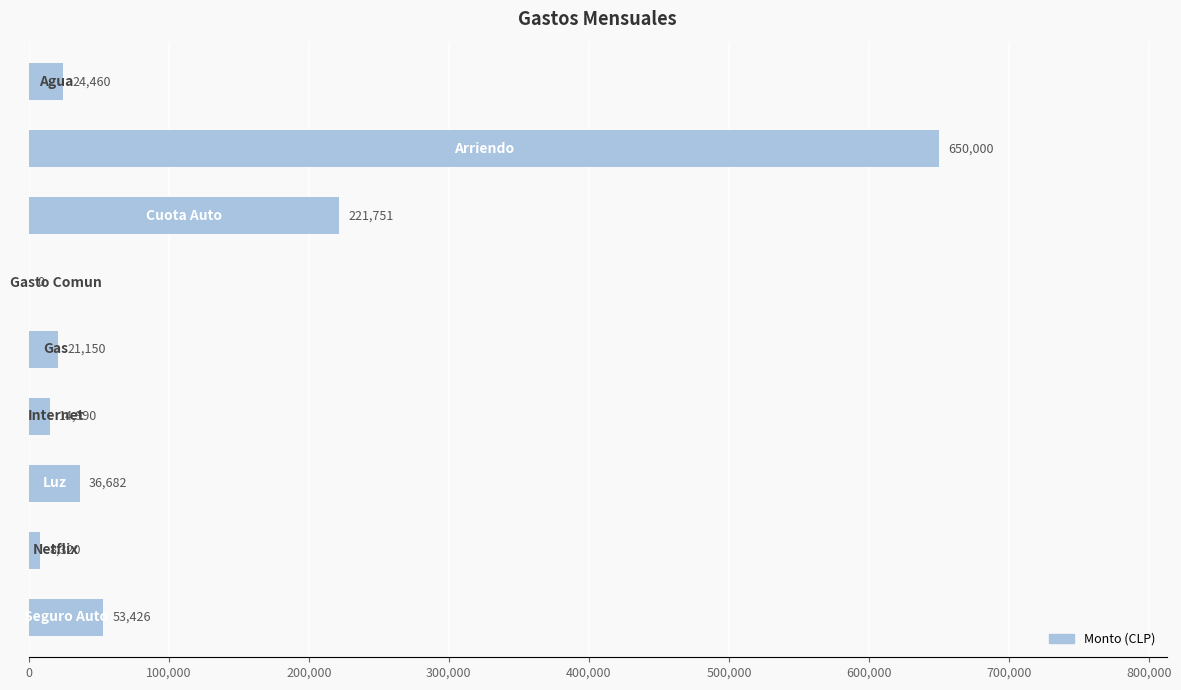

What is the greatest value displayed?

650000